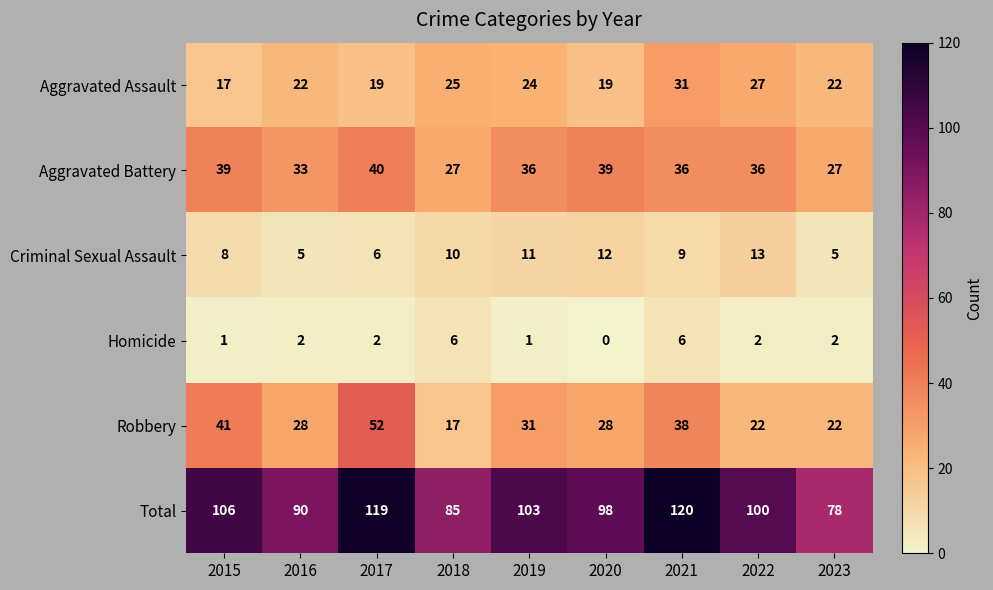

At which category does the chart reach its peak across all series?

2021